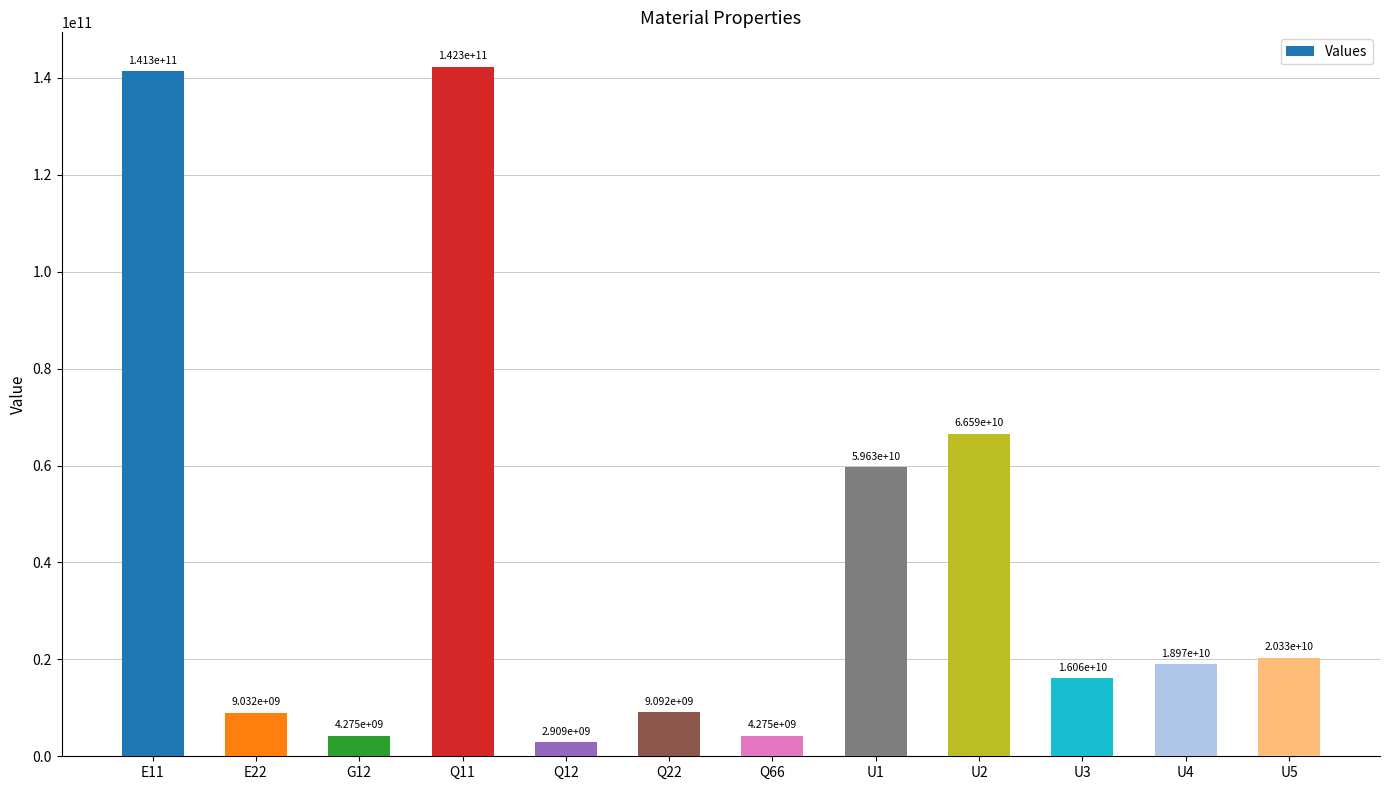

Which has a higher value, Q22 or E11?

E11